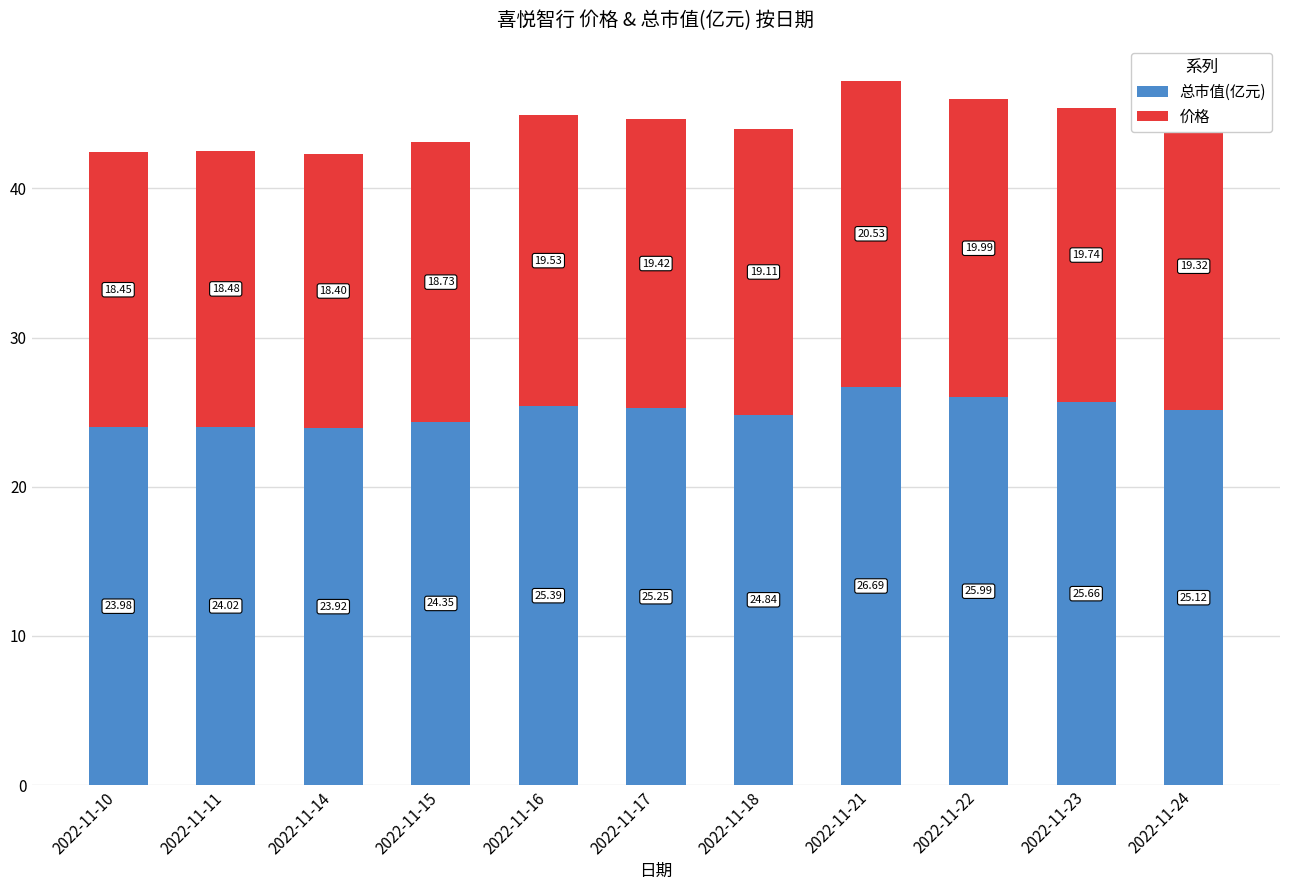

At which label does 总市值(亿元) first exceed 25?

2022-11-16